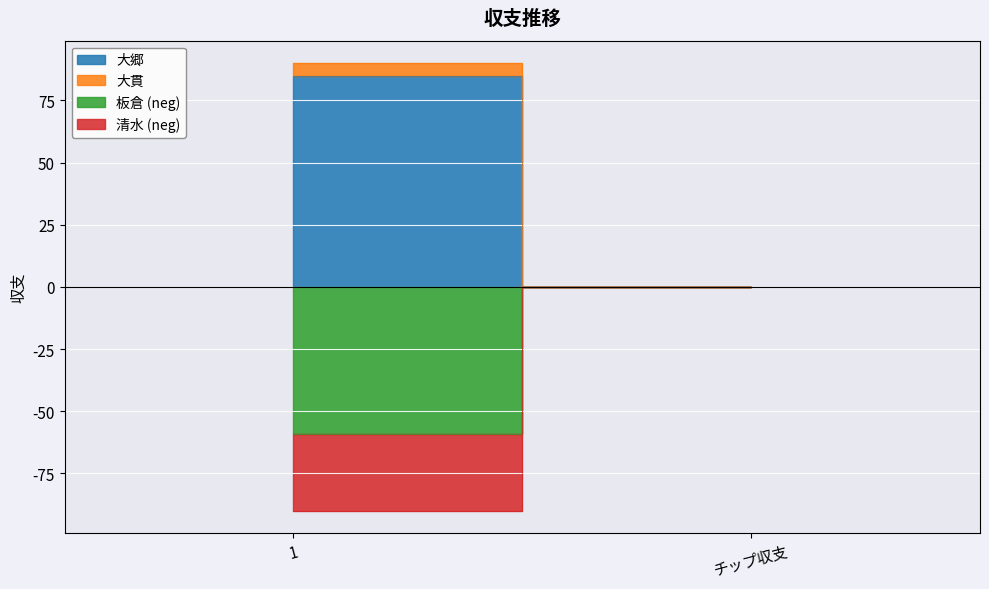

How many lines are shown in the chart?

4